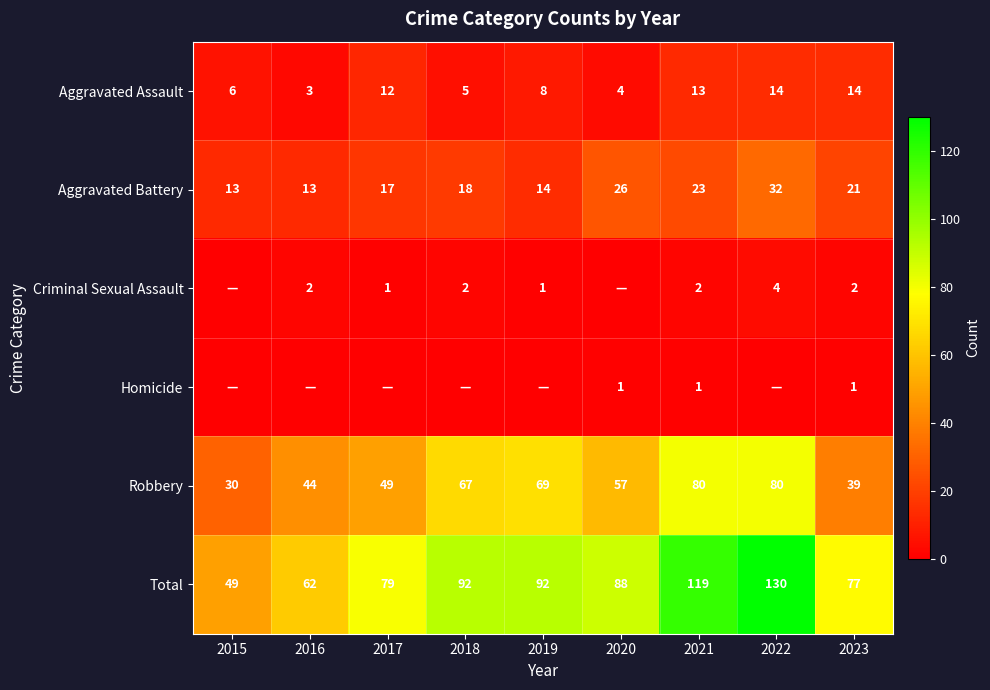

Rank the series at 2023 from lowest to highest value.

Homicide, Criminal Sexual Assault, Aggravated Assault, Aggravated Battery, Robbery, Total